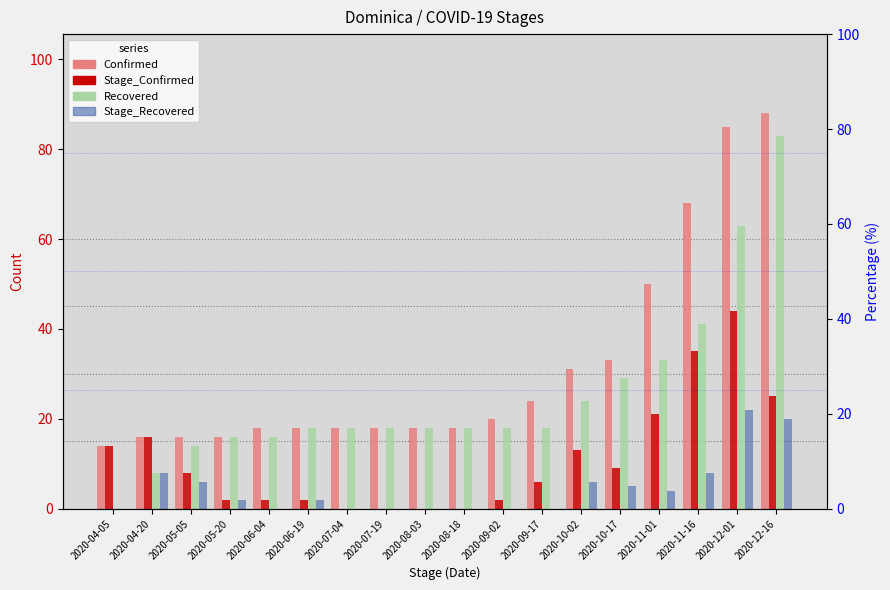

Reading right to left, extract all data points from this chart.

Confirmed: 88	85	68	50	33	31	24	20	18	18	18	18	18	18	16	16	16	14
Stage_Confirmed: 25	44	35	21	9	13	6	2	0	0	0	0	2	2	2	8	16	14
Recovered: 83	63	41	33	29	24	18	18	18	18	18	18	18	16	16	14	8	0
Stage_Recovered: 20	22	8	4	5	6	0	0	0	0	0	0	2	0	2	6	8	0